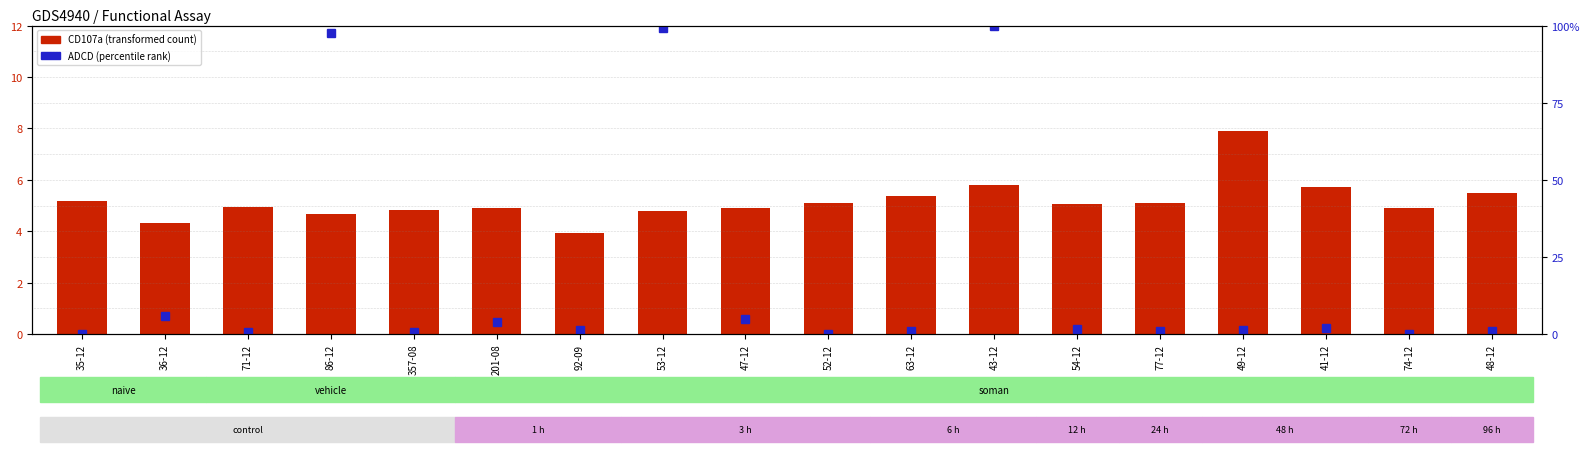

At which label does CD107a reach its peak?

49-12